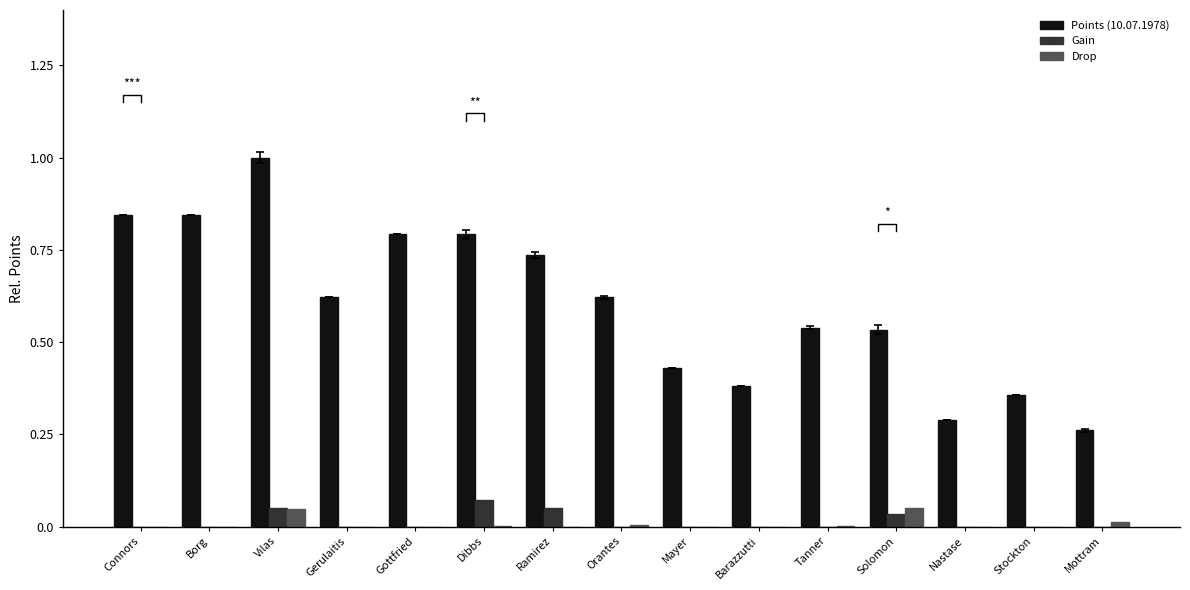

What position from the left is Mottram?

15